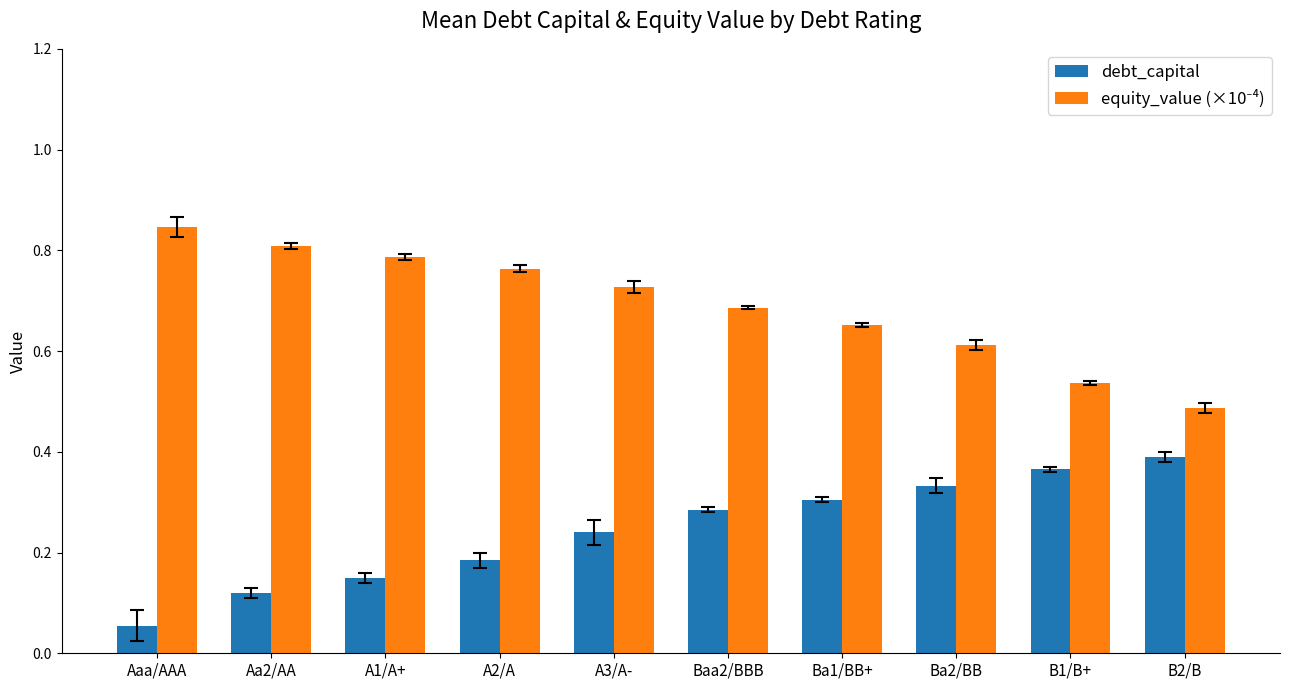

At how many categories does at least one series exceed 0?

10